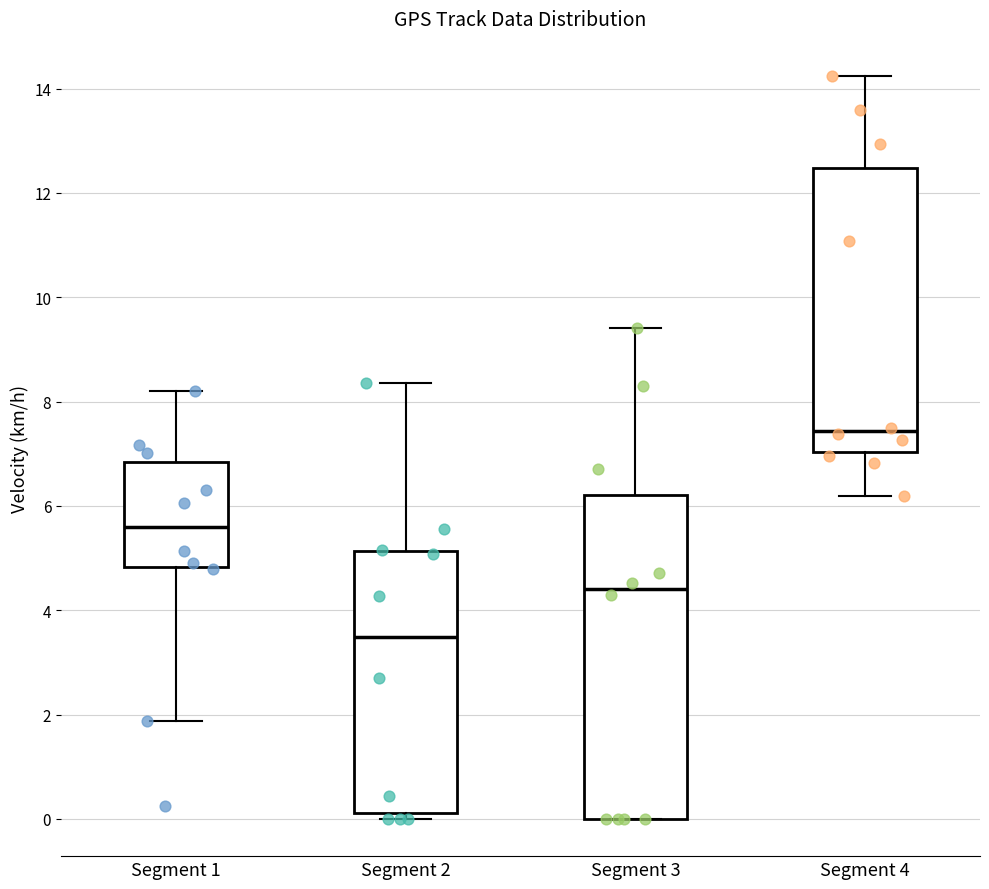

Reading left to right, transcribe this box plot: for each box, give where its median line is, the range the box spans, and where its two whiskers end, as read against the y-axis. The values are not printed on the chart, so give them approximately, as read against the axis.

Segment 1: median 5.6, box 4.8 to 6.8, whiskers 1.8 to 8.2
Segment 2: median 3.4, box 0.2 to 5.2, whiskers 0.0 to 8.4
Segment 3: median 4.4, box 0.0 to 6.2, whiskers 0.0 to 9.4
Segment 4: median 7.4, box 7.0 to 12.4, whiskers 6.2 to 14.2